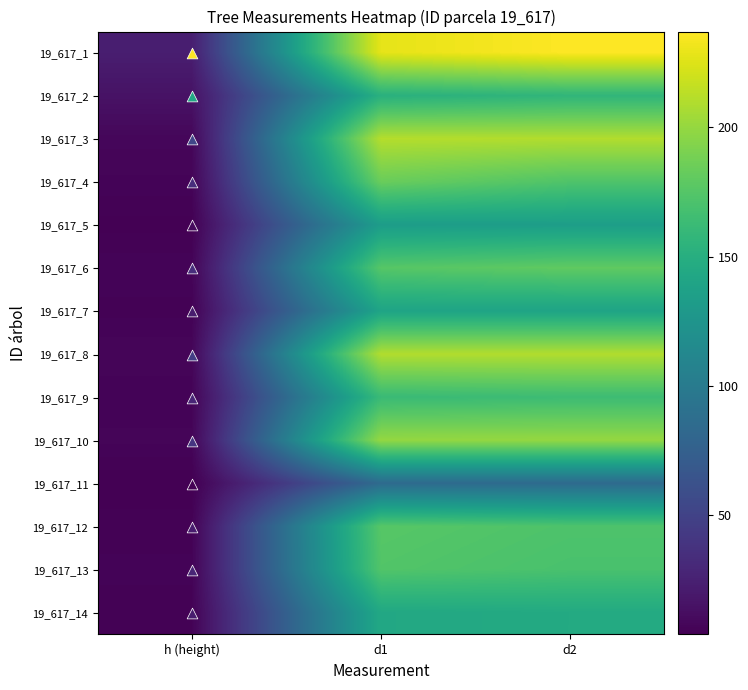

At d1, list the series in order from largest to smallest.

19_617_1, 19_617_3, 19_617_8, 19_617_10, 19_617_4, 19_617_6, 19_617_12, 19_617_13, 19_617_9, 19_617_2, 19_617_14, 19_617_7, 19_617_5, 19_617_11